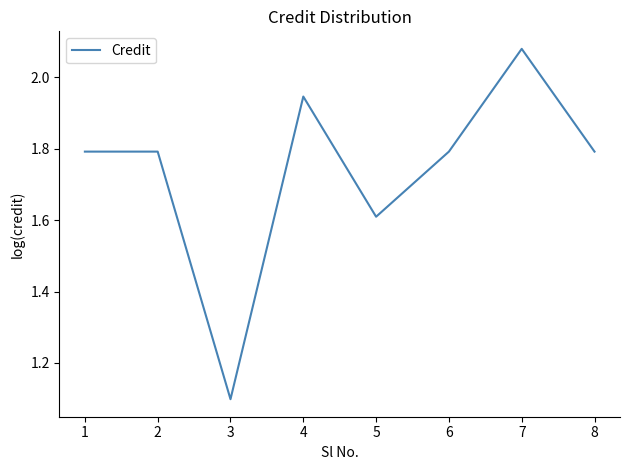

What is the sum of all values?

13.9